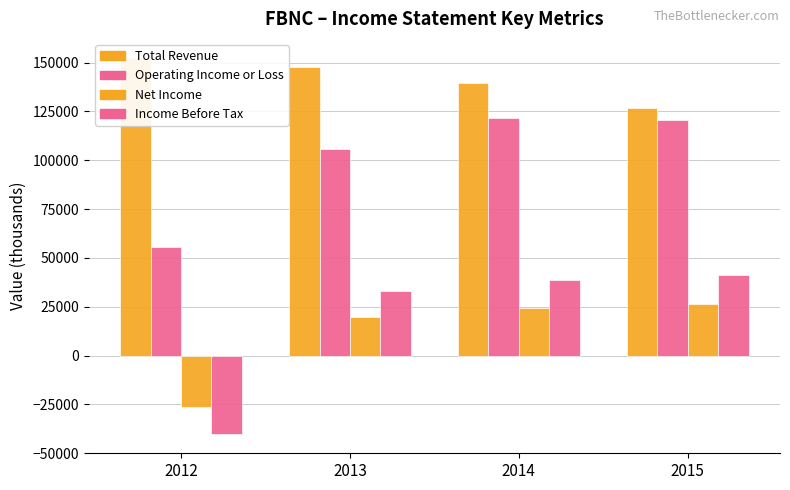

Rank the series at 2013 from highest to lowest value.

Total Revenue, Operating Income or Loss, Income Before Tax, Net Income